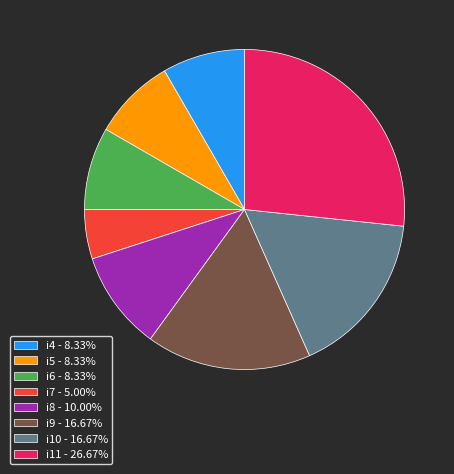

Combined, do i4 - 8.33% and i10 - 16.67% account for over 50%?

No